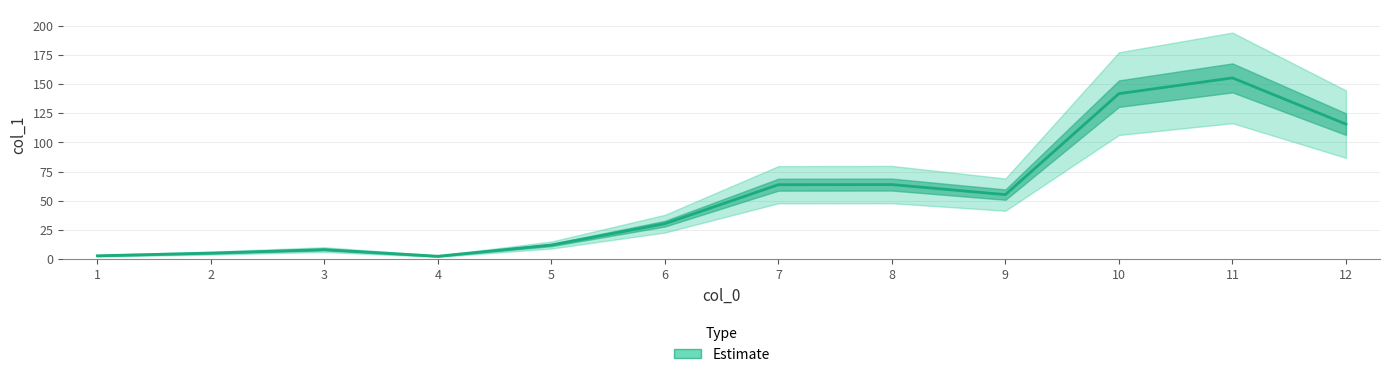

Which label corresponds to the smallest value in the chart?

4